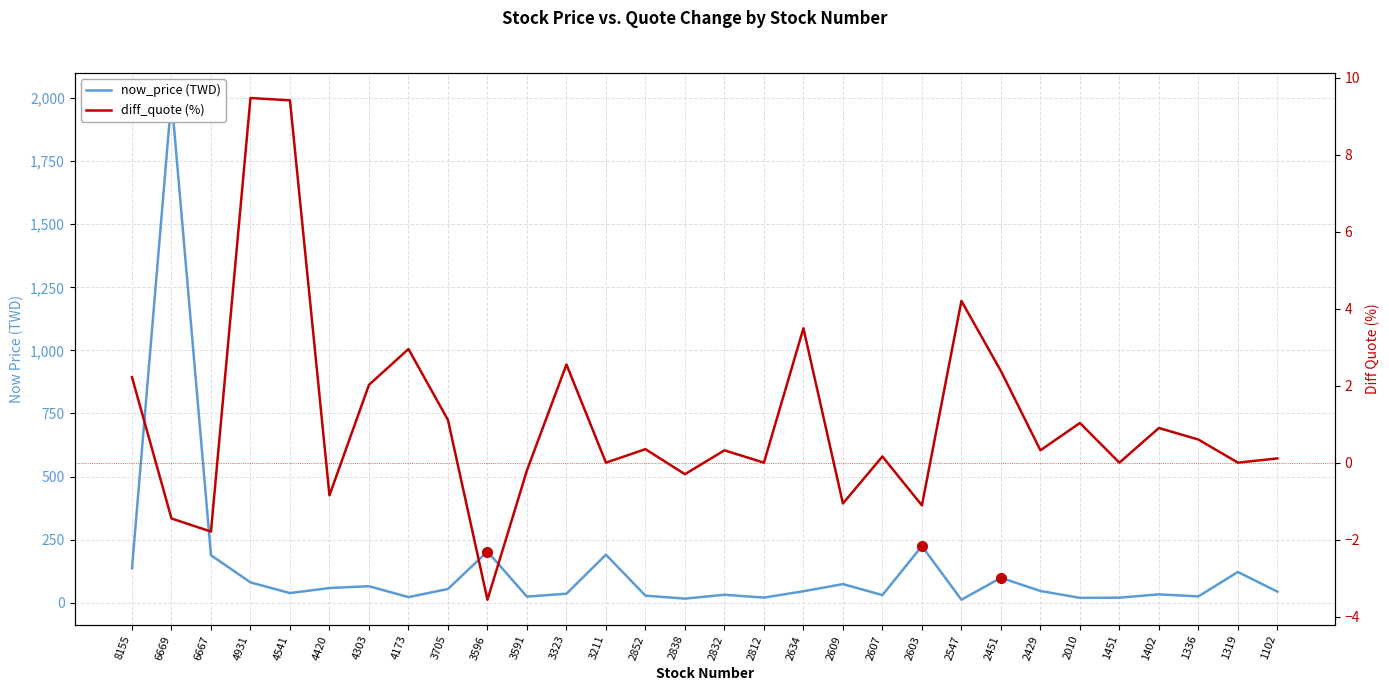

Rank the categories by now_price value from lowest to highest.

2547, 2838, 2010, 1451, 2812, 4173, 3591, 1336, 2852, 2607, 2832, 1402, 3323, 4541, 1102, 2634, 2429, 3705, 4420, 4303, 2609, 4931, 2451, 1319, 8155, 6667, 3211, 3596, 2603, 6669